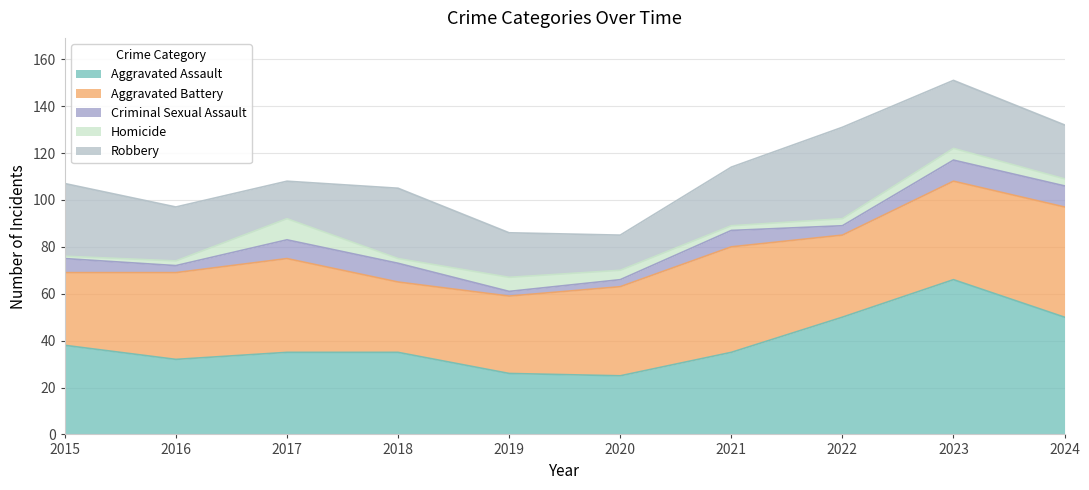

Which has a higher value, 2019 or 2017?

2017